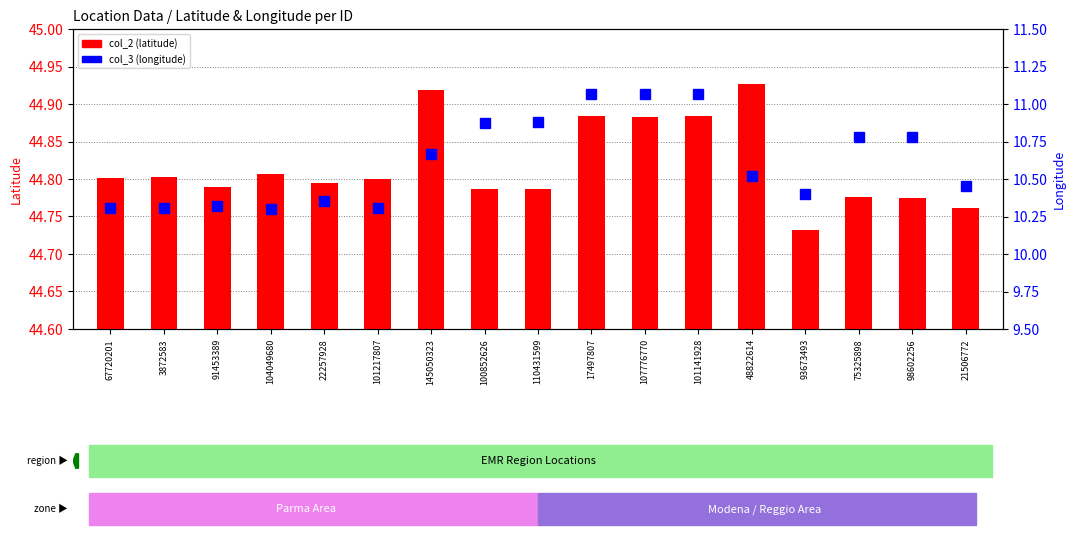

Which series has the largest range (max minus min)?

col_3 (longitude)